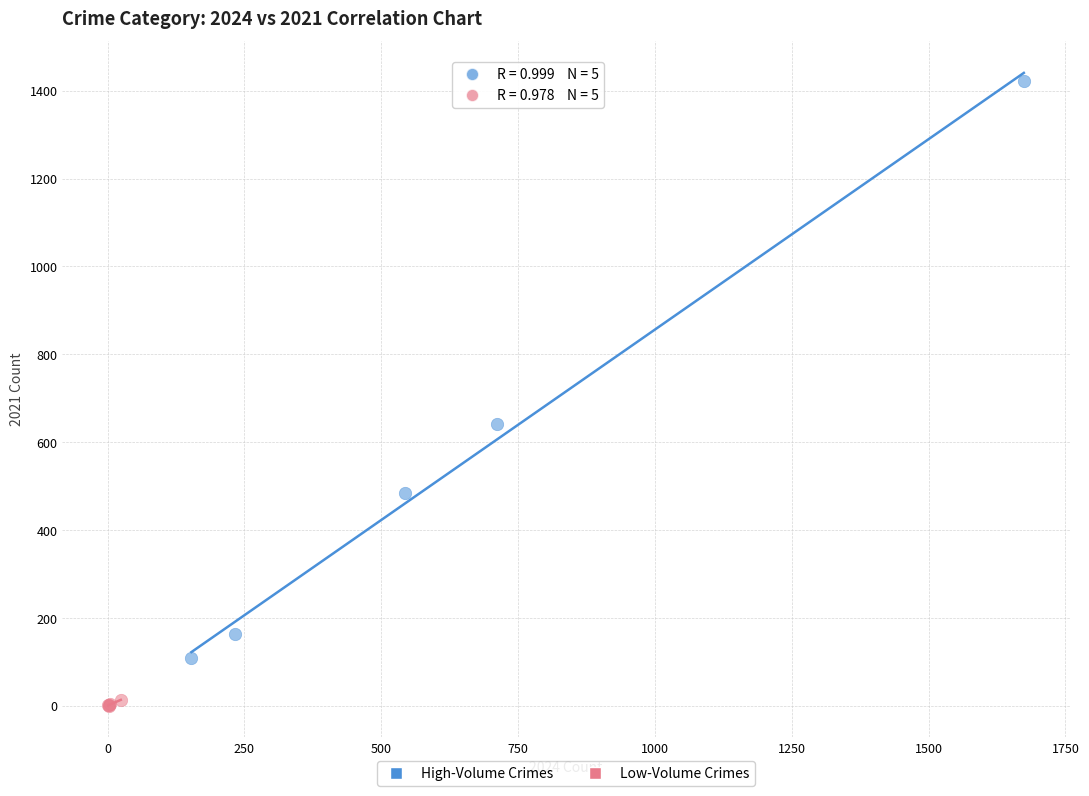

Which series has the widest spread of Y values?

High-Volume Crimes